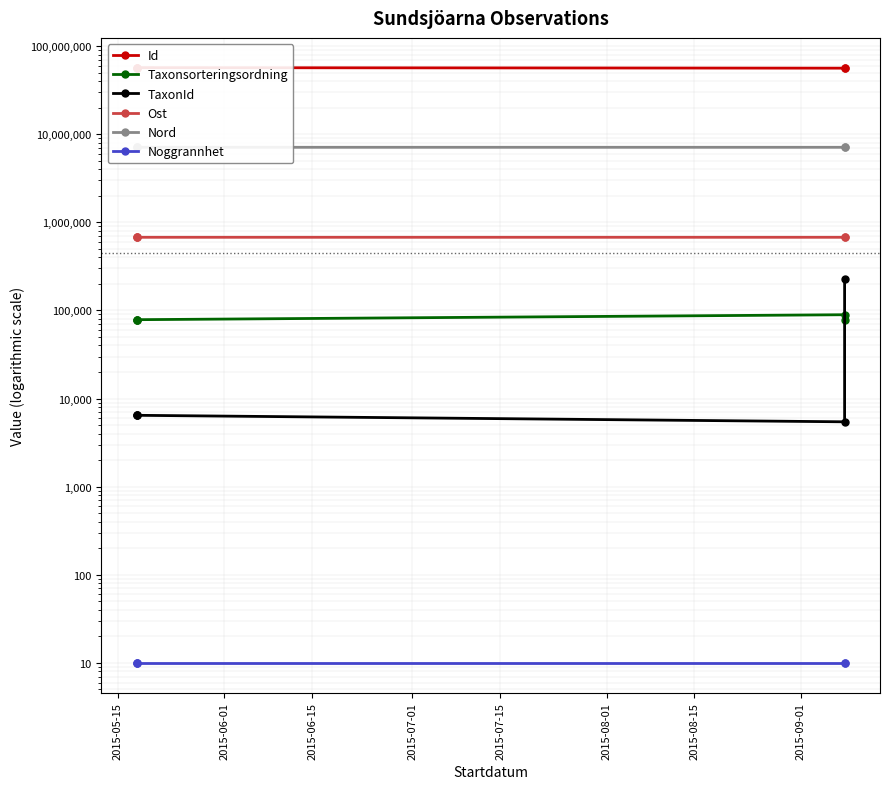

Which series has the widest spread of values?

Id